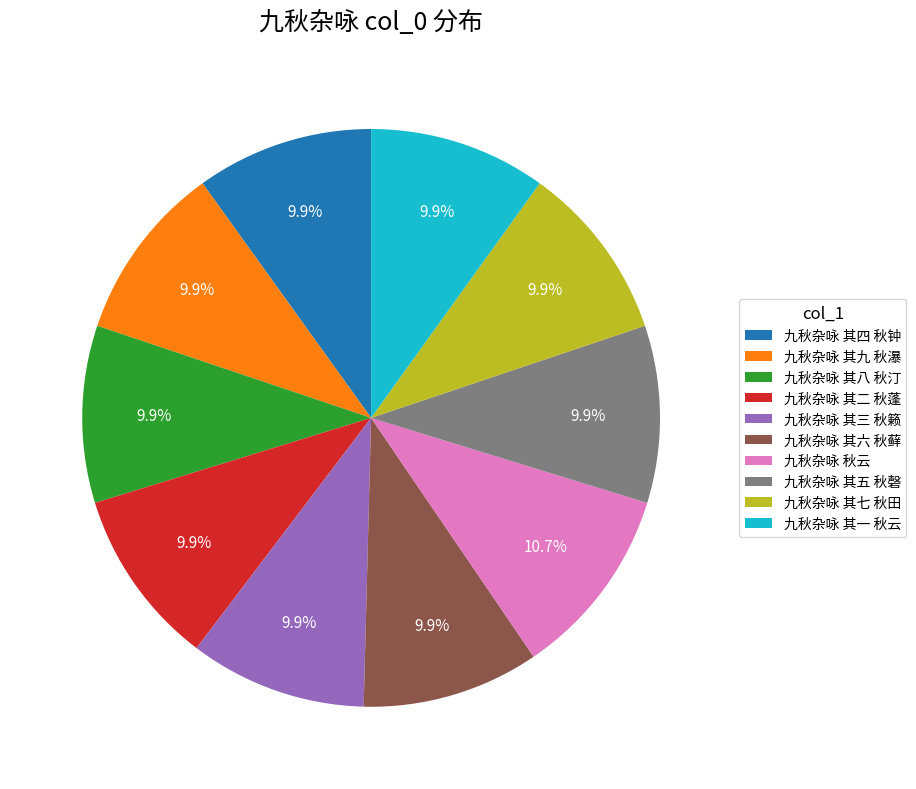

True or false: 九秋杂咏 其七 秋田 accounts for 10% of the total.

True